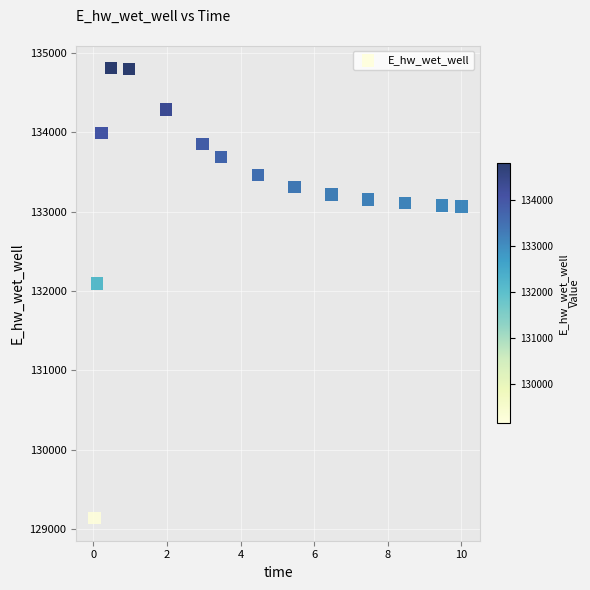

What Y value in the scatter plot is closest to 131974?

132098.1